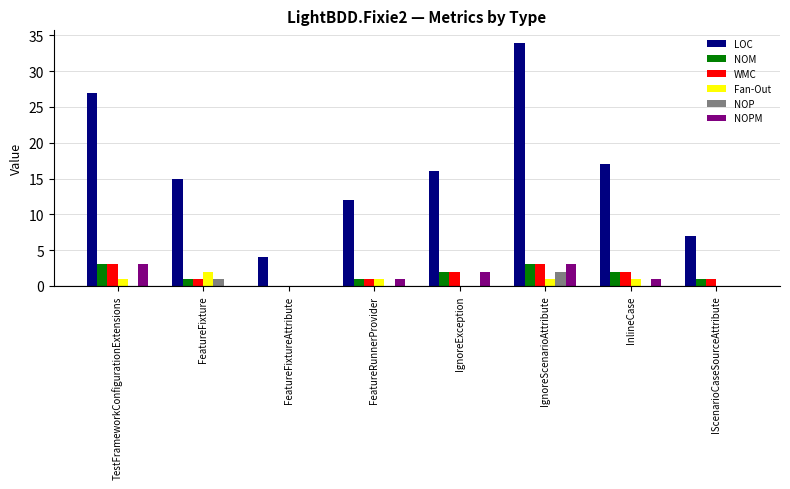

True or false: NOPM has a value of 1 at InlineCase.

True